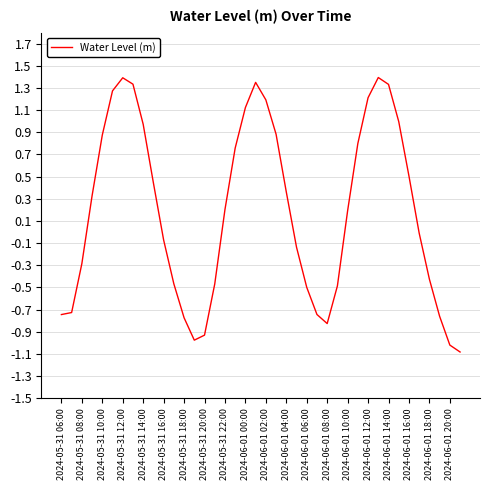

What is the minimum value shown in the chart?

-1.1